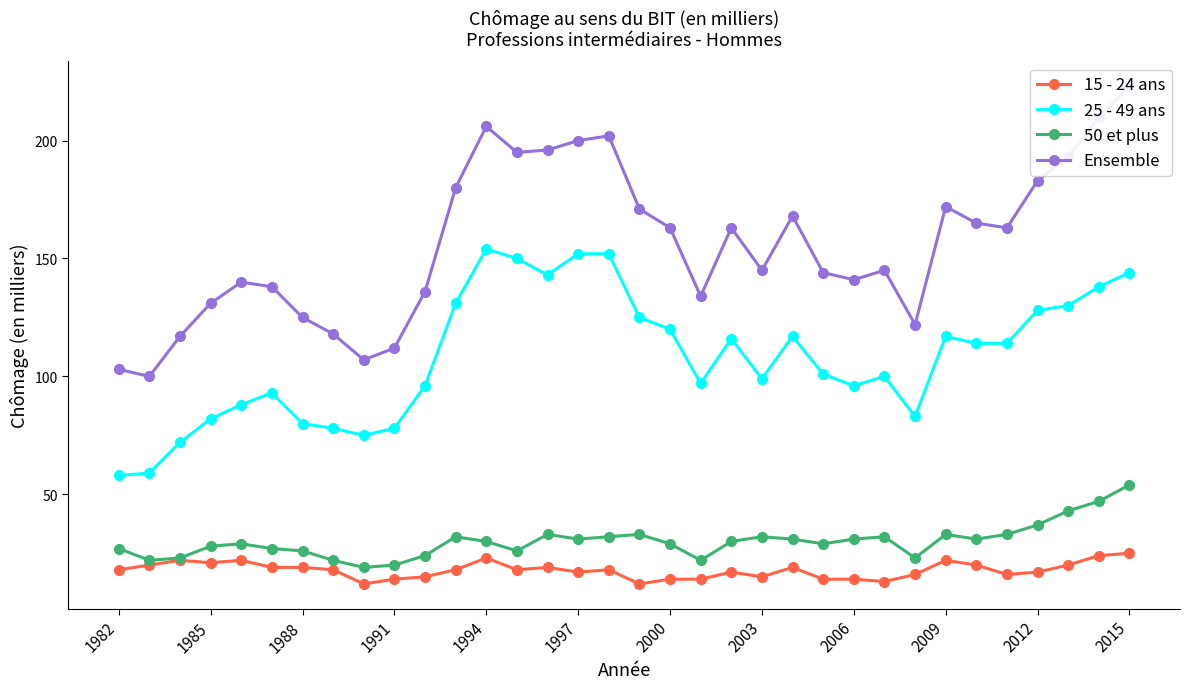

True or false: 25 - 49 ans has more than 2 interior local peaks.

True